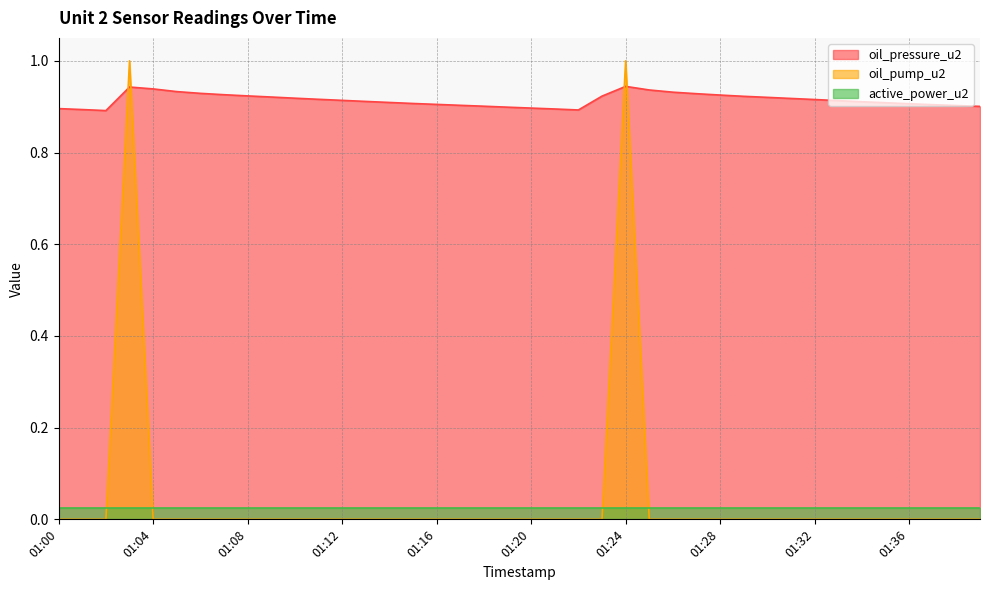

Which label corresponds to the largest value in the chart?

01:03